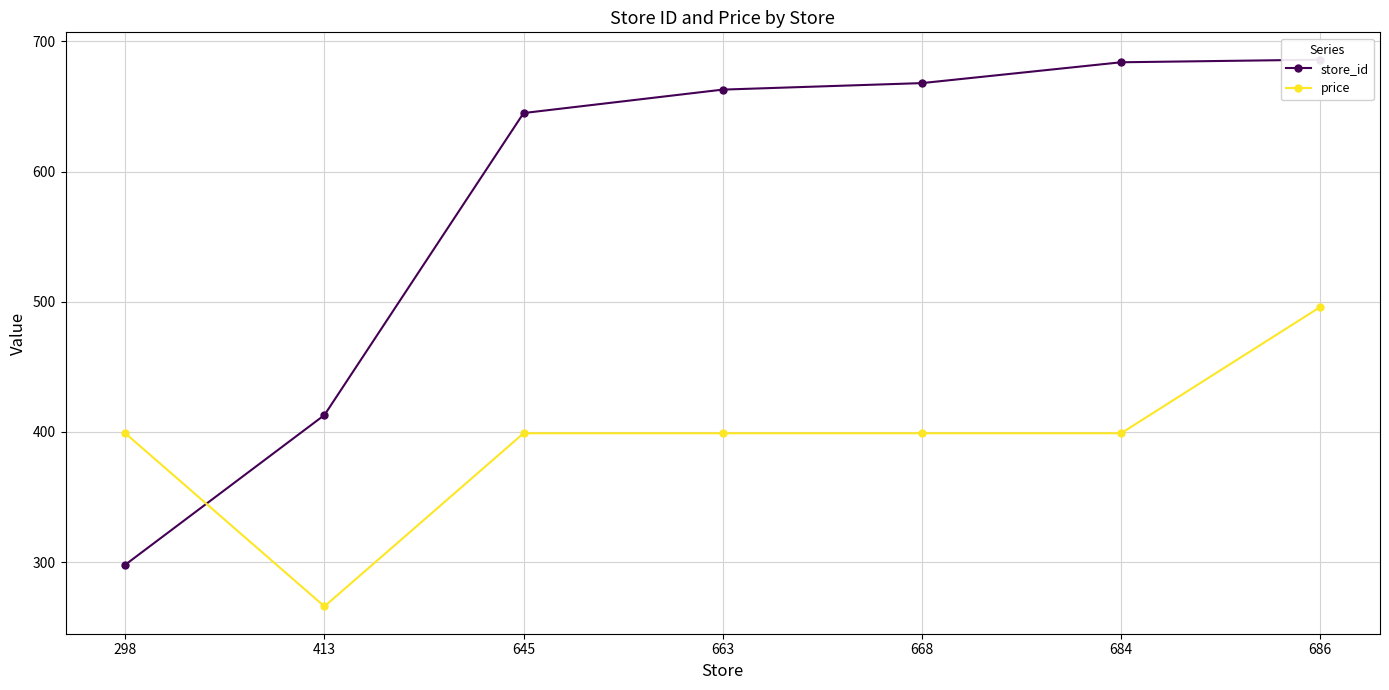

Which series has the largest range (max minus min)?

store_id